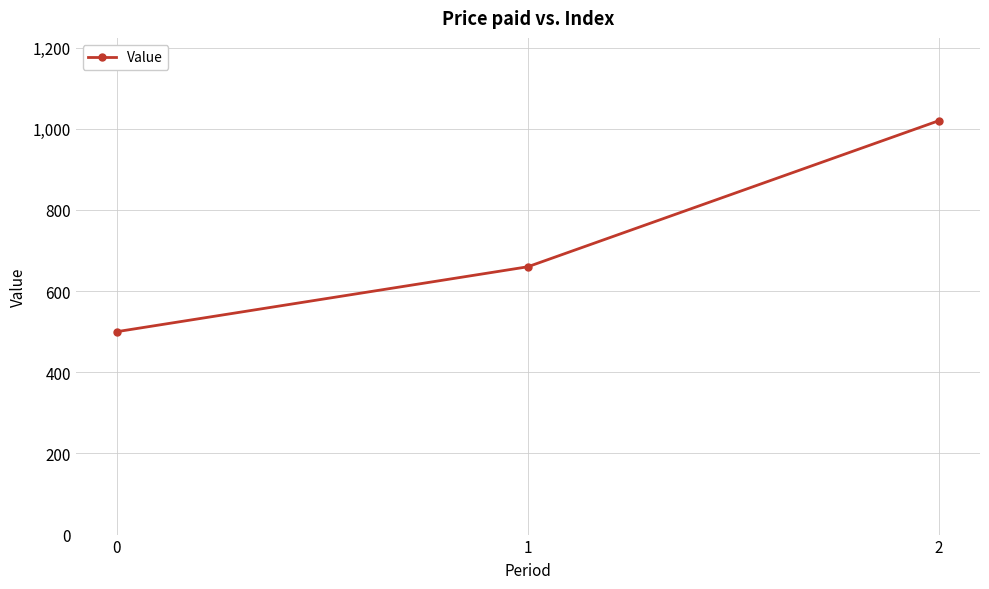

At which category does the chart reach its peak across all series?

2